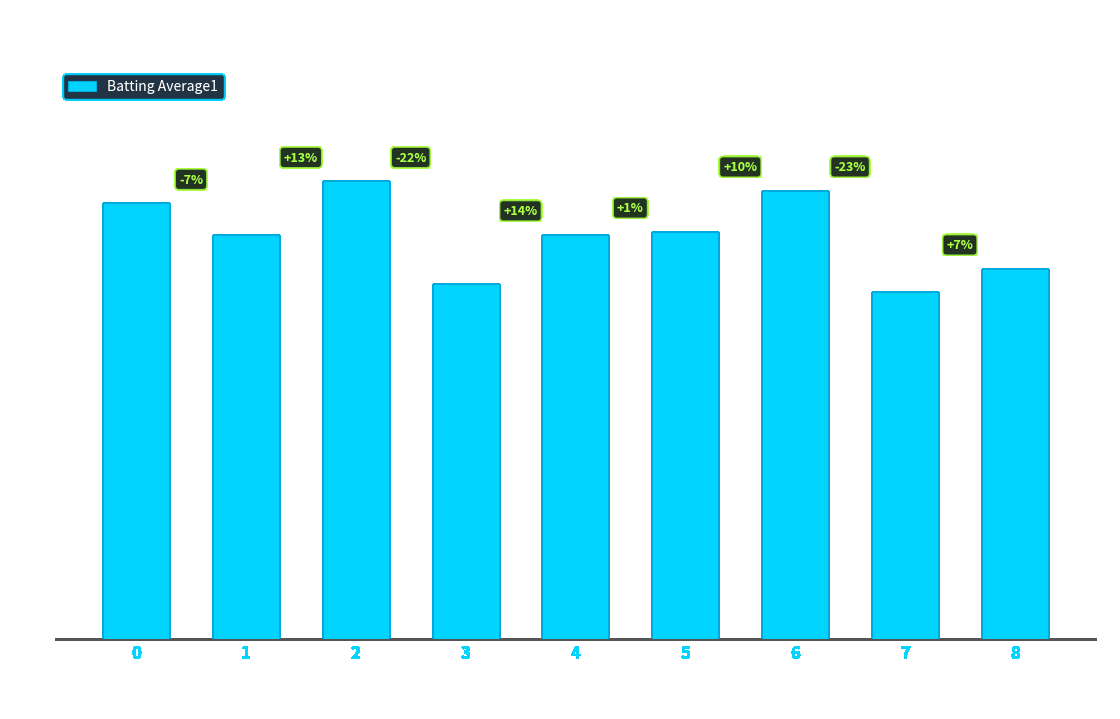

What is the sum of the values at 8 and 3?

0.5